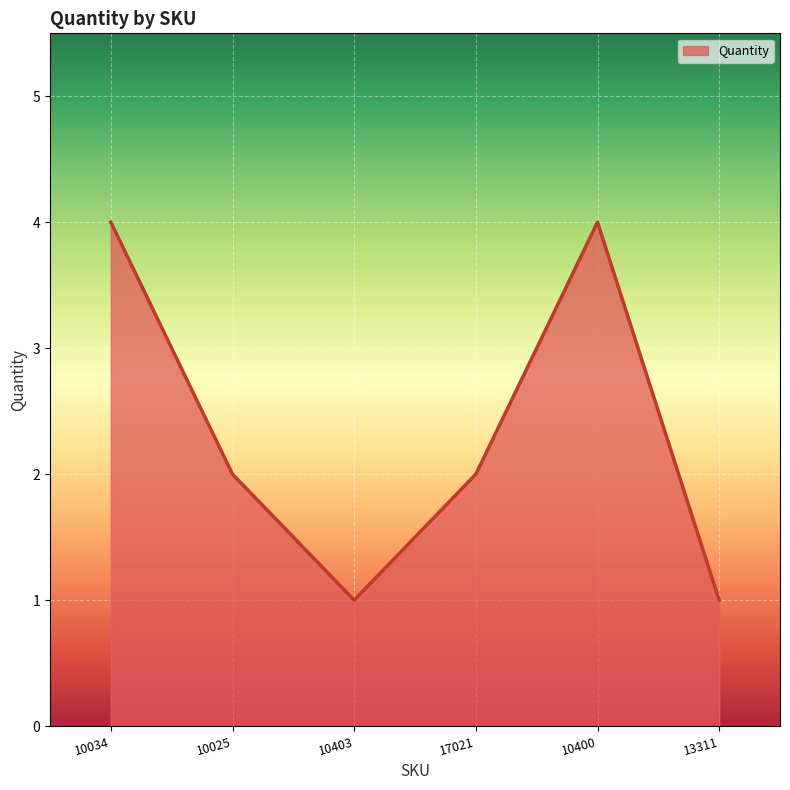

What is the difference between the second highest and minimum values?

3